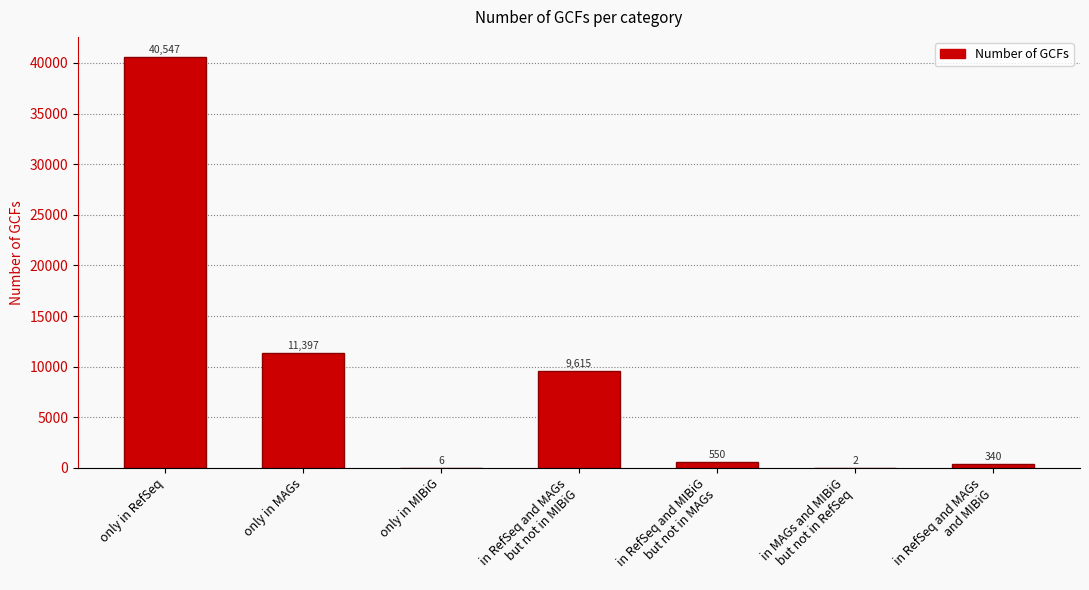

The chart shows a value of 6 at only in MIBiG. True or false?

True